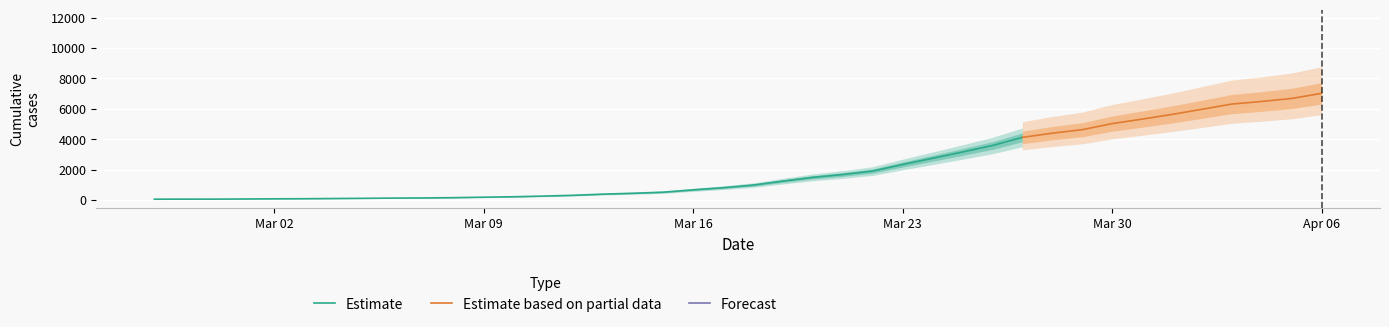

Rank the categories by value from lowest to highest.

2020-02-27, 2020-02-28, 2020-02-29, 2020-03-01, 2020-03-02, 2020-03-03, 2020-03-04, 2020-03-05, 2020-03-06, 2020-03-07, 2020-03-08, 2020-03-09, 2020-03-10, 2020-03-11, 2020-03-12, 2020-03-13, 2020-03-14, 2020-03-15, 2020-03-16, 2020-03-17, 2020-03-18, 2020-03-19, 2020-03-20, 2020-03-21, 2020-03-22, 2020-03-23, 2020-03-24, 2020-03-25, 2020-03-26, 2020-03-27, 2020-03-28, 2020-03-29, 2020-03-30, 2020-03-31, 2020-04-01, 2020-04-02, 2020-04-03, 2020-04-04, 2020-04-05, 2020-04-06